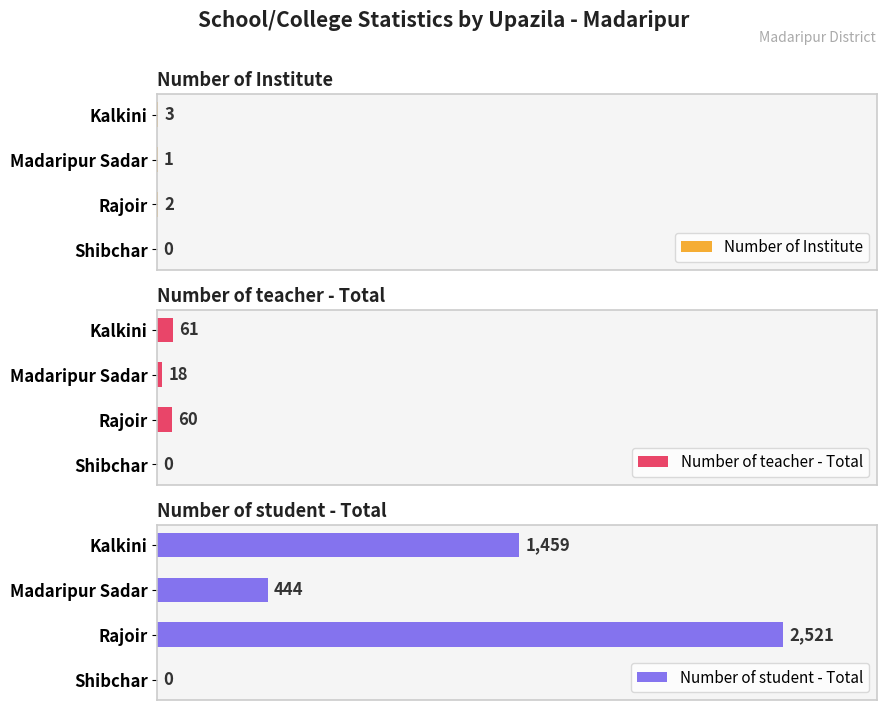

At which label is Number of teacher - Total closest to 30?

Madaripur Sadar